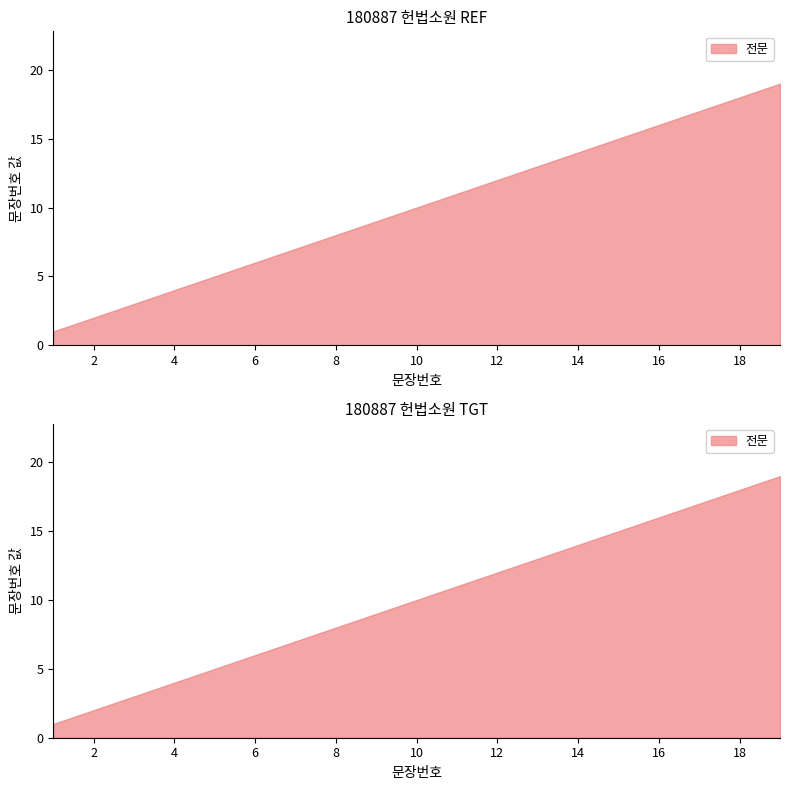

Approximately how many times larger is the value at 7 compared to 19?

0.4